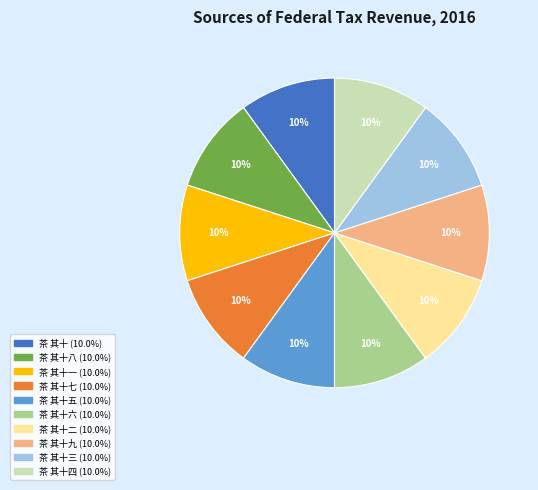

How many segments does this pie chart have?

10